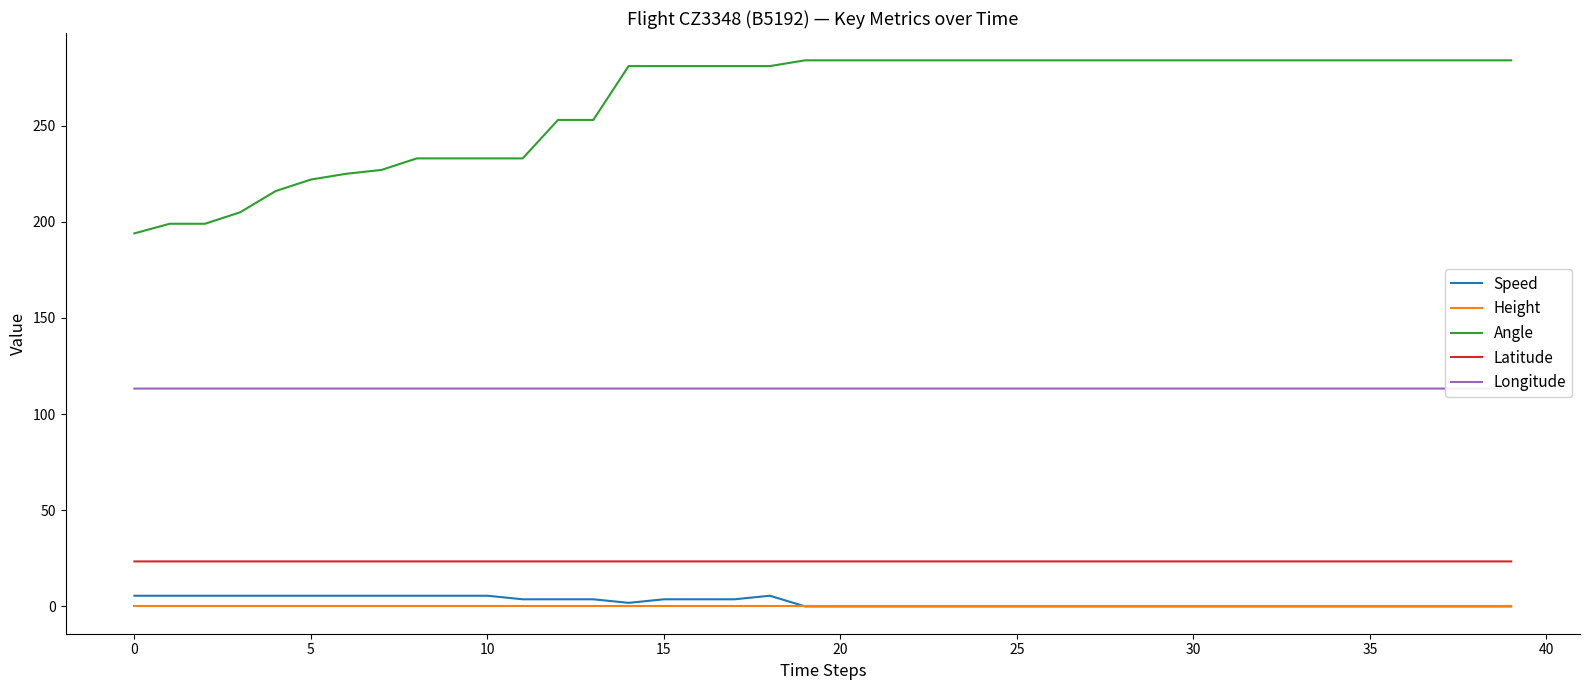

What is the maximum value for Longitude?

113.3